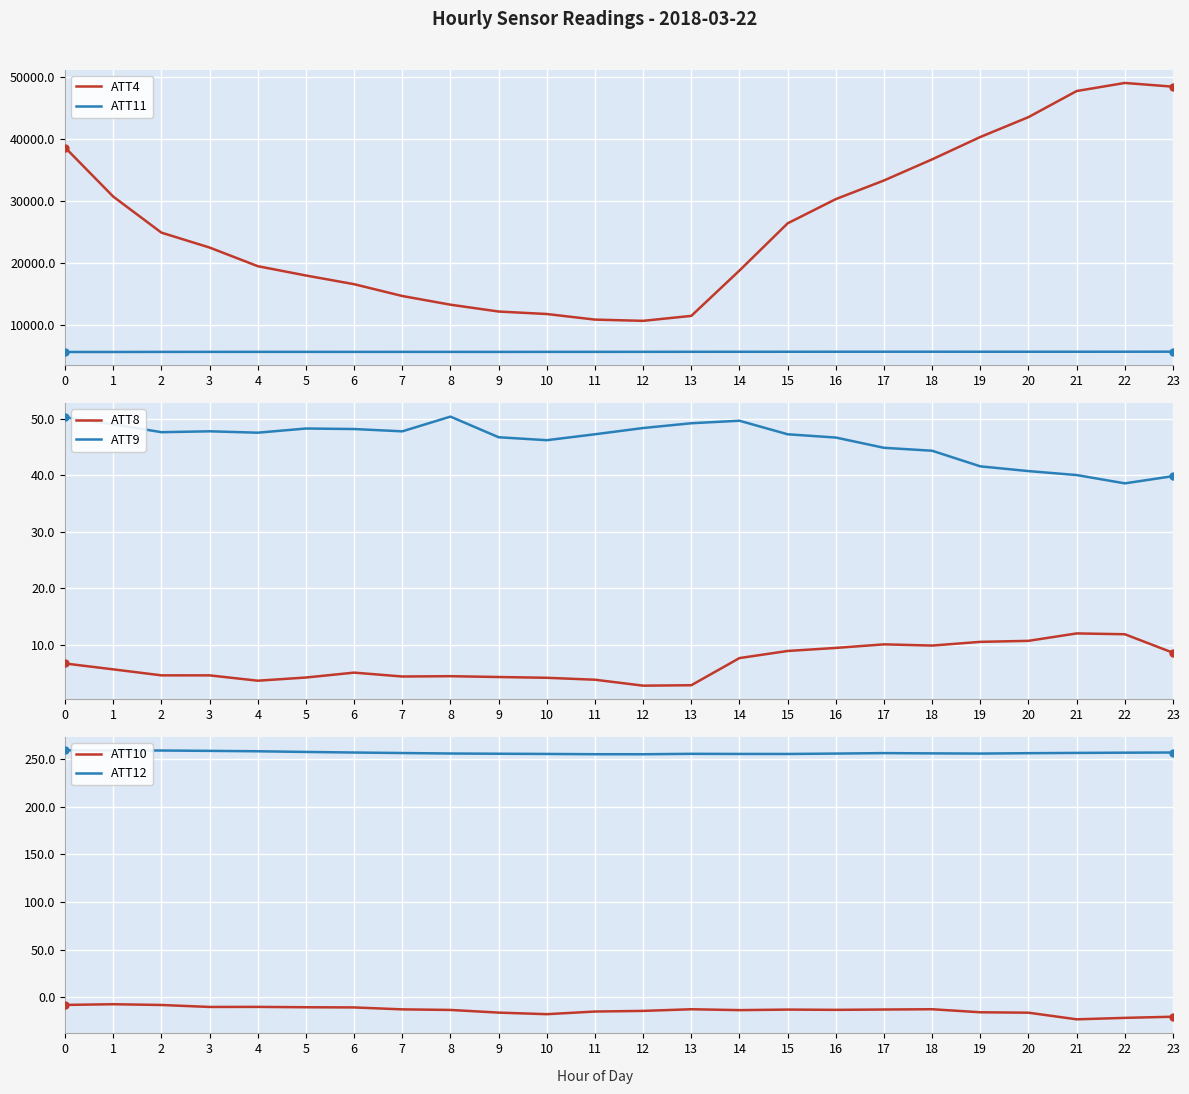

Between 3 and 18, which is larger?

18